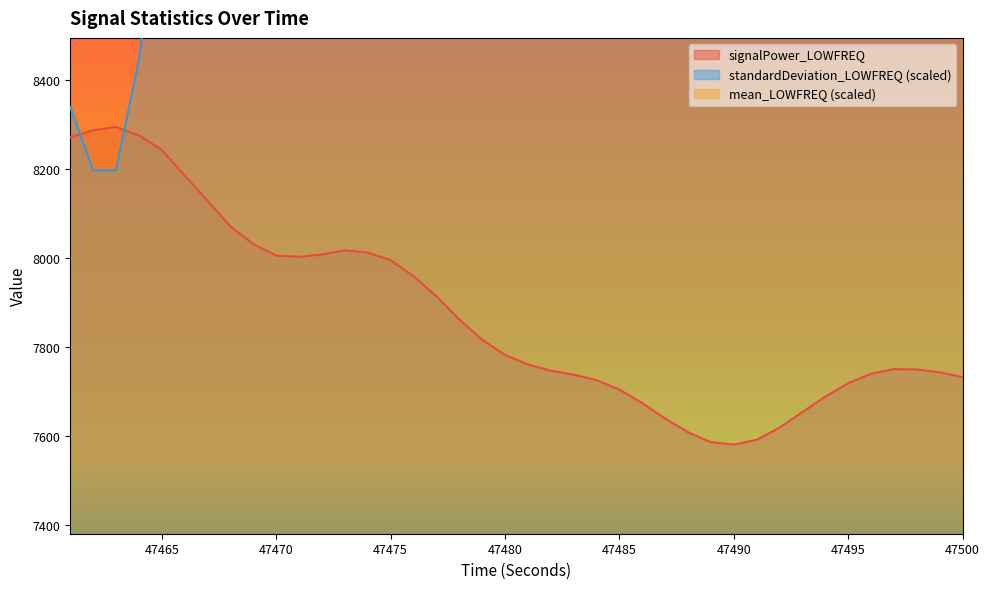

What is the total value across all series at 47476?

31605.0